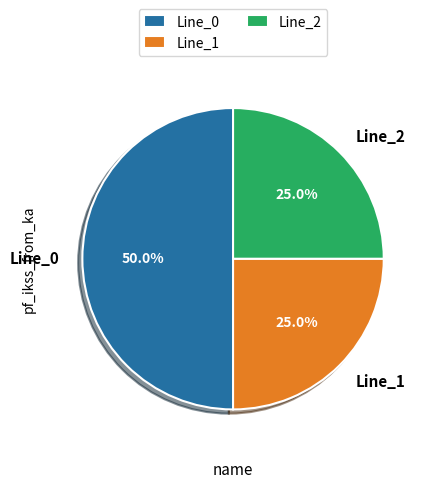

What is the largest slice in the pie chart?

Line_0